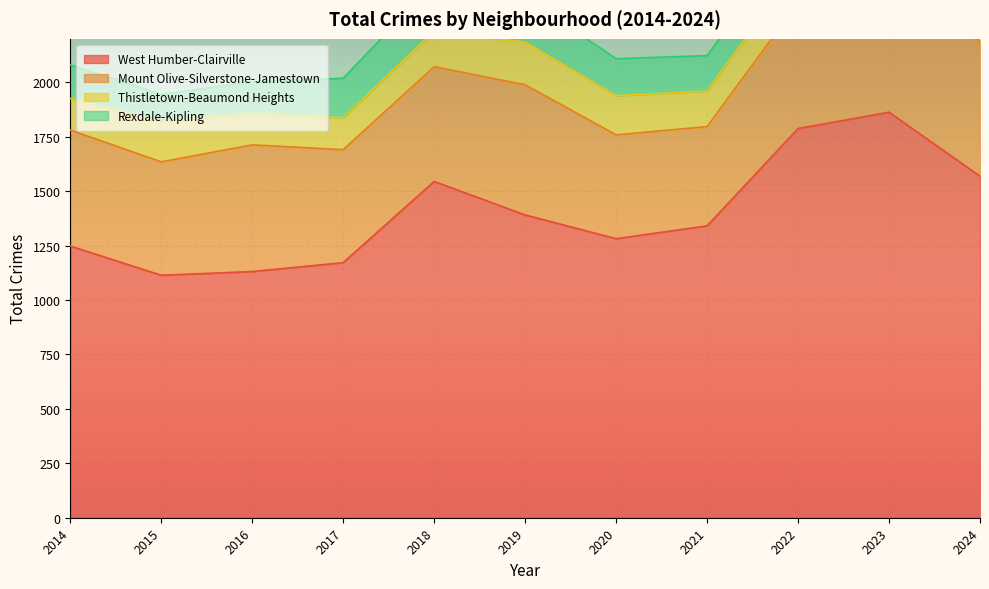

At which label is Thistletown-Beaumond Heights closest to 184?

2015